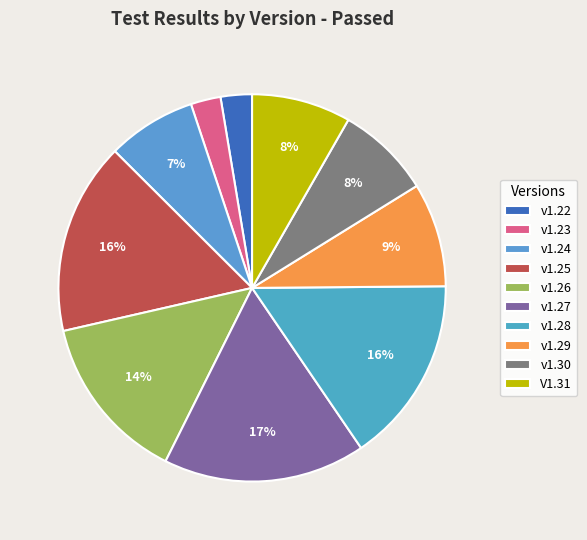

Count the number of slices in the pie.

10